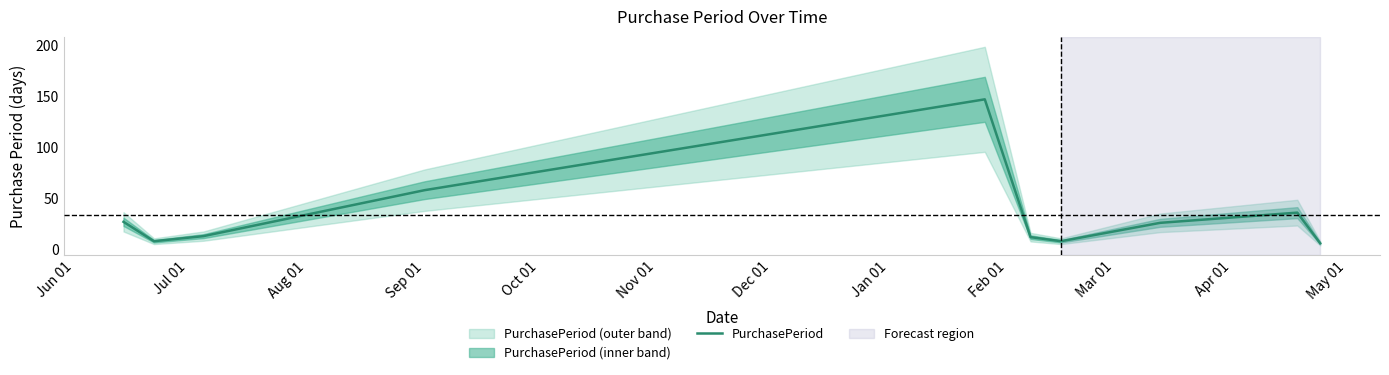

What is the minimum value for PurchasePeriod?

6